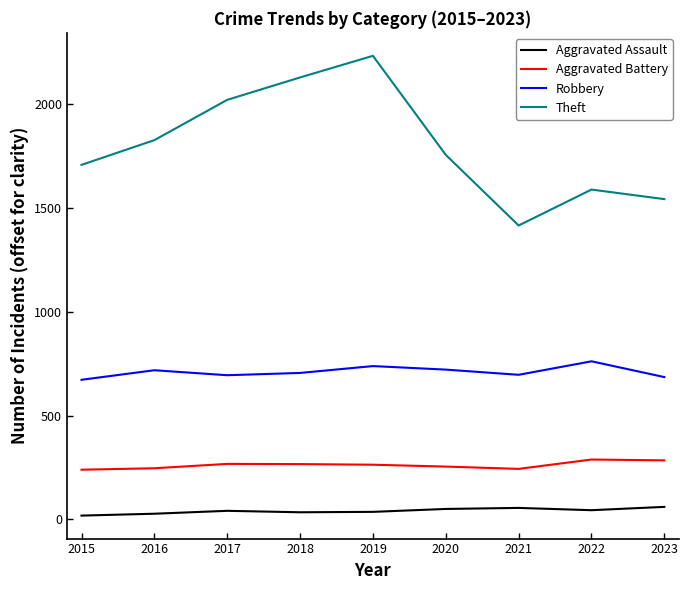

True or false: Robbery has a value of 230 at 2023.

False